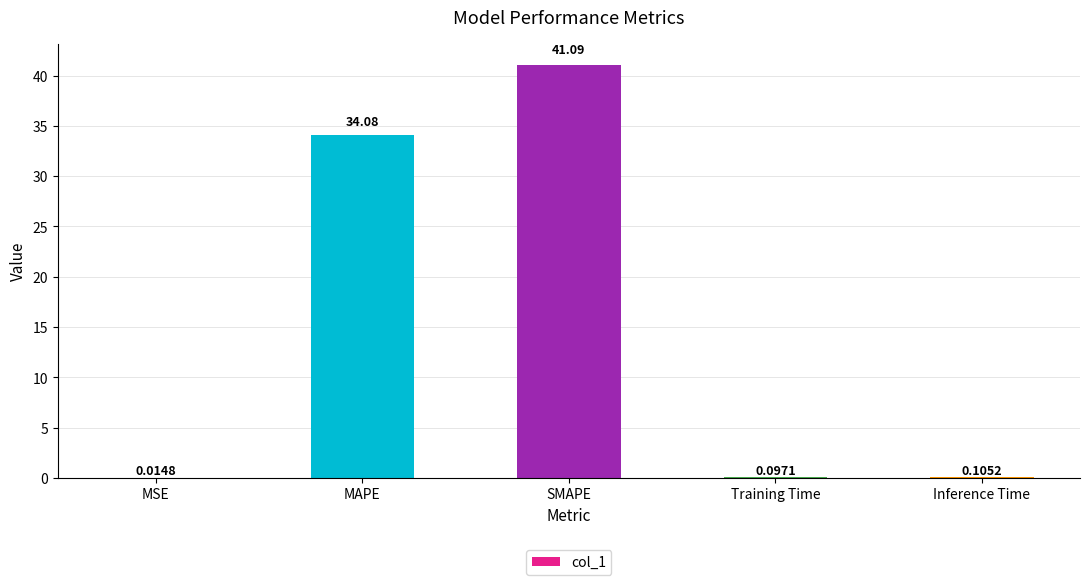

What is the greatest value displayed?

41.1